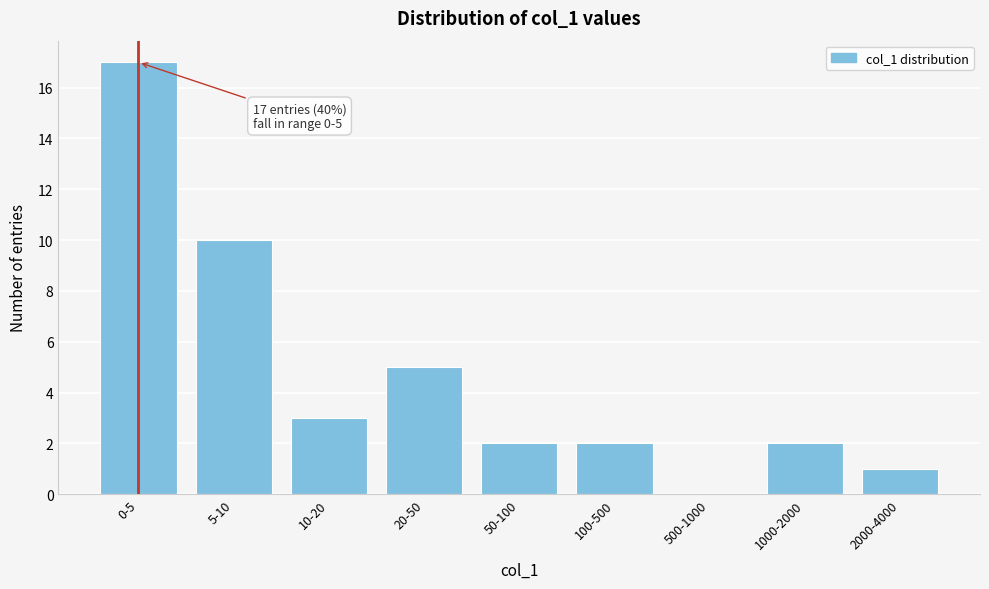

Reading left to right, extract all data points from this chart.

0-5=17	5-10=10	10-20=3	20-50=5	50-100=2	100-500=2	500-1000=0	1000-2000=2	2000-4000=1